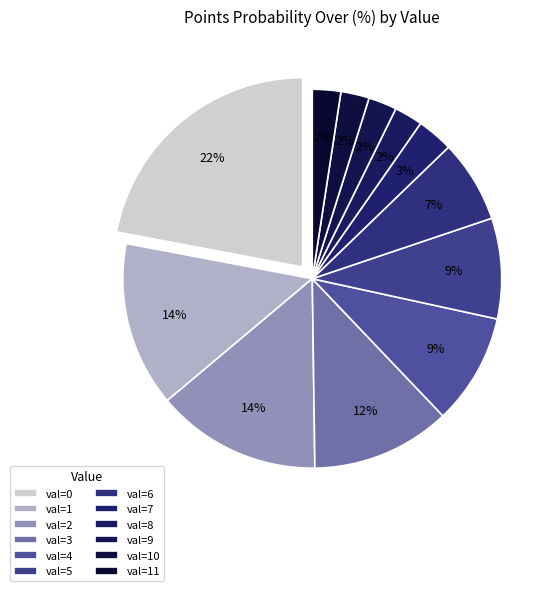

Rank the categories by value from highest to lowest.

val=0, val=1, val=2, val=3, val=4, val=5, val=6, val=7, val=8, val=9, val=10, val=11